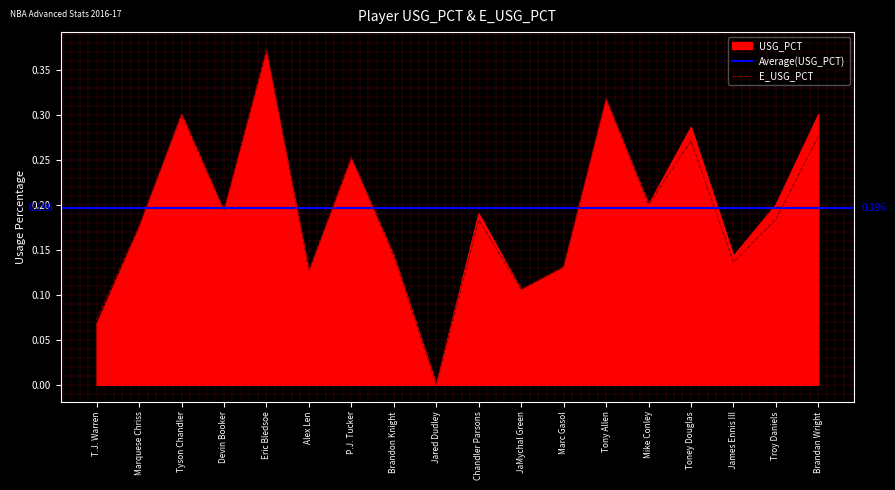

What is the difference between the second highest and minimum values in the E_USG_PCT series?

0.3